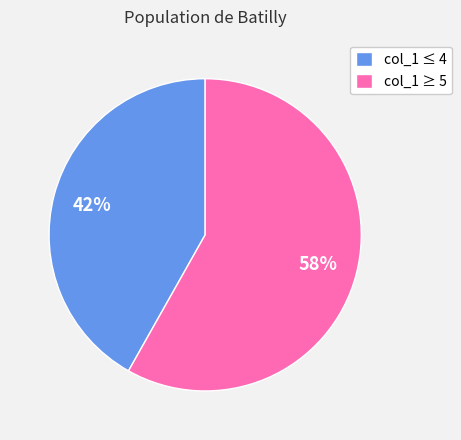

Between col_1 ≥ 5 and col_1 ≤ 4, which is larger?

col_1 ≥ 5